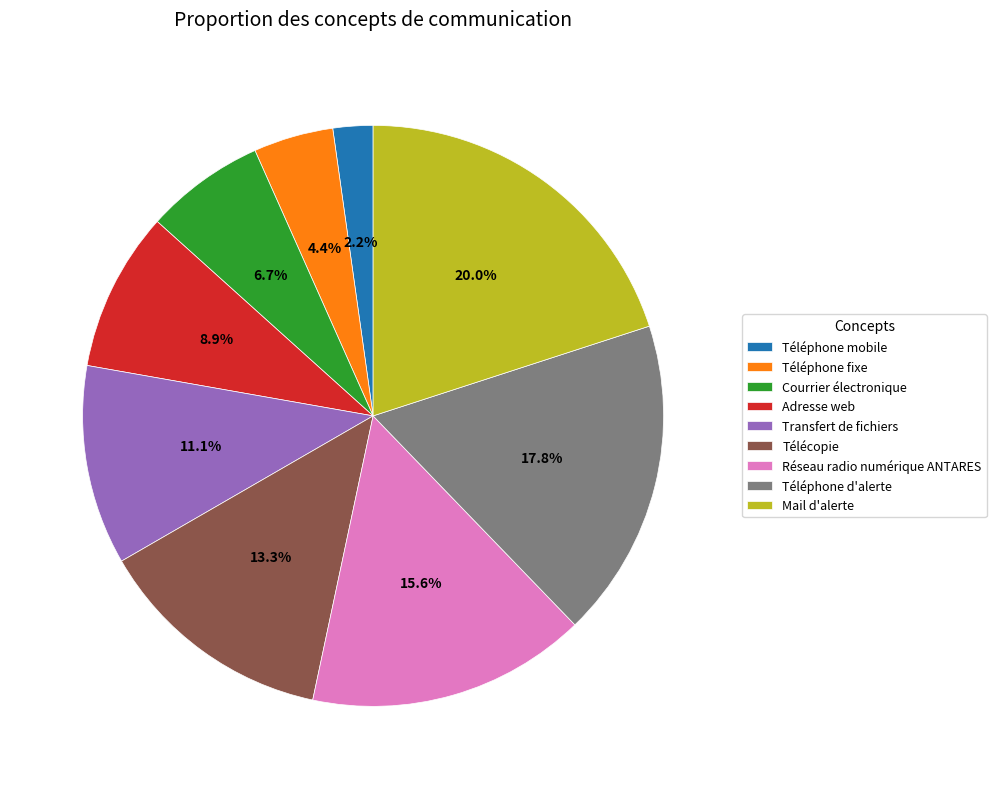

What is the total percentage of Transfert de fichiers and Téléphone mobile?

13.3%